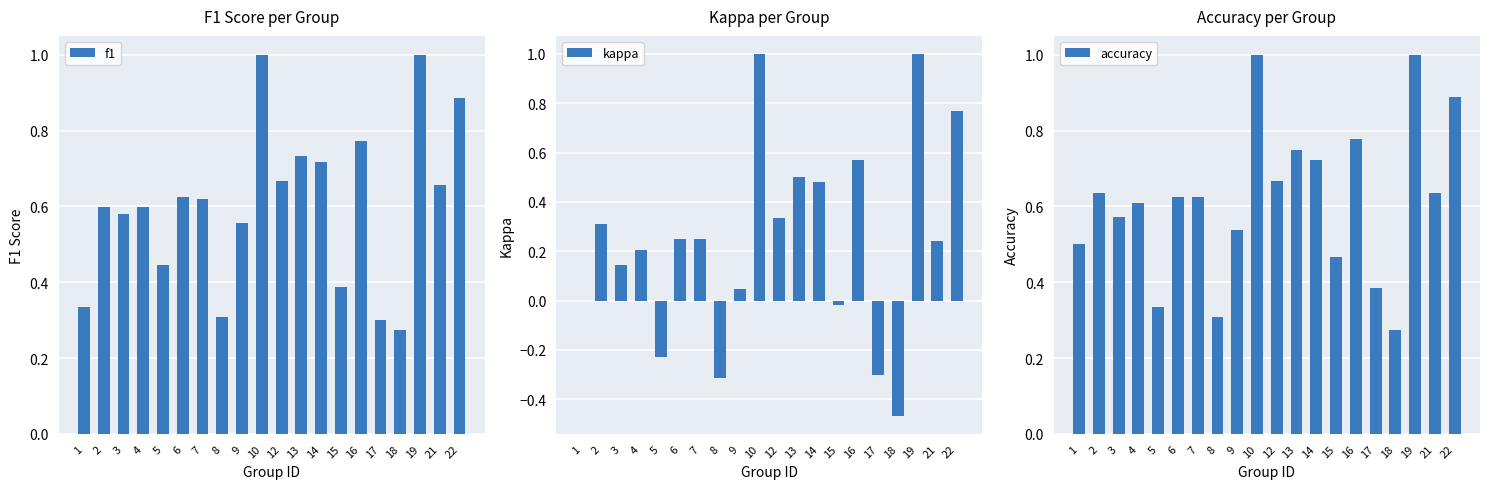

What is the difference between the maximum and minimum values in the kappa series?

1.5